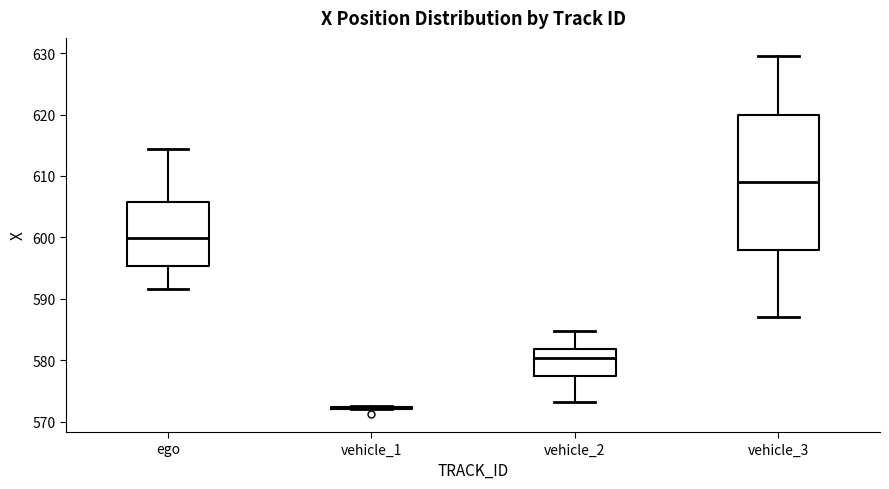

Comparing the boxes themselves (not the whiskers), which one is the tallest?

vehicle_3